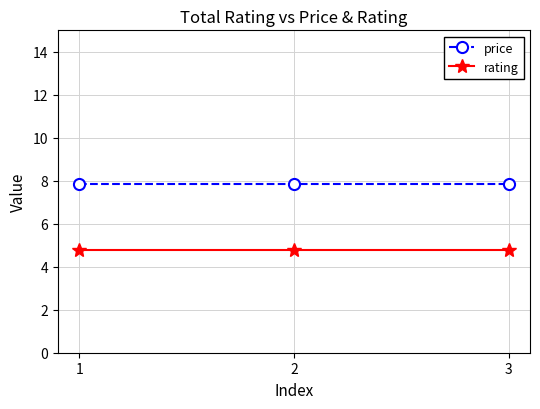

List the series in order of their overall mean, highest first.

price, rating